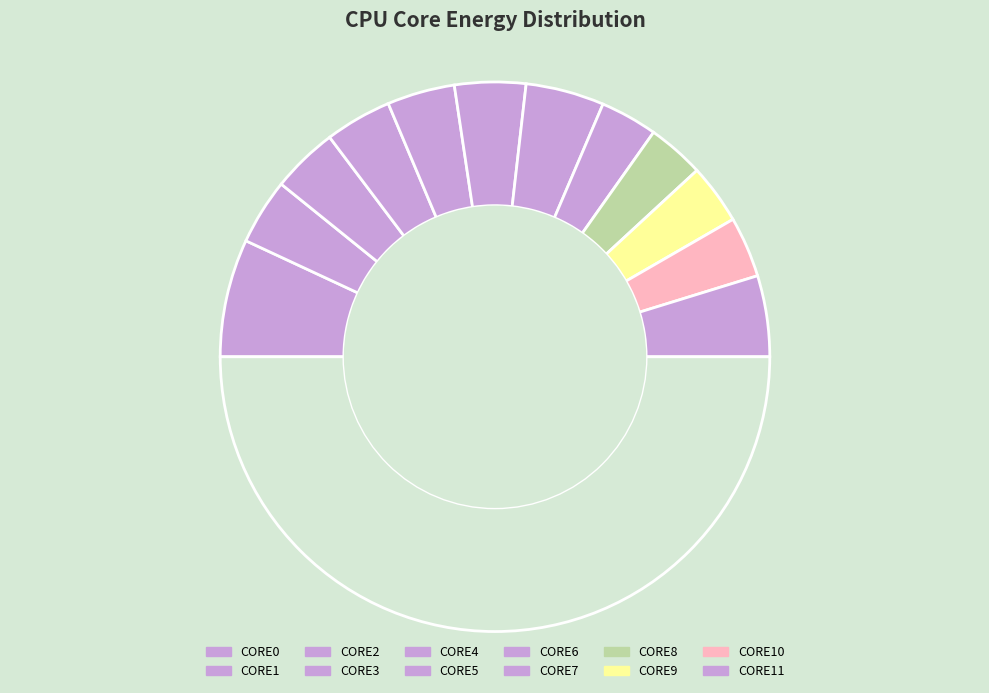

How many slices are in this pie chart?

13